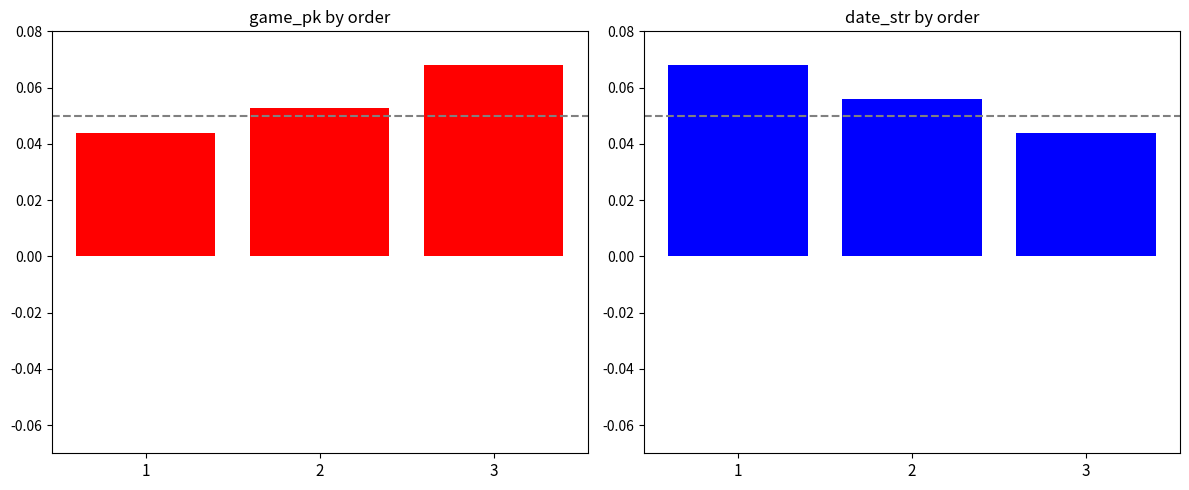

At how many categories does at least one series exceed 0?

3